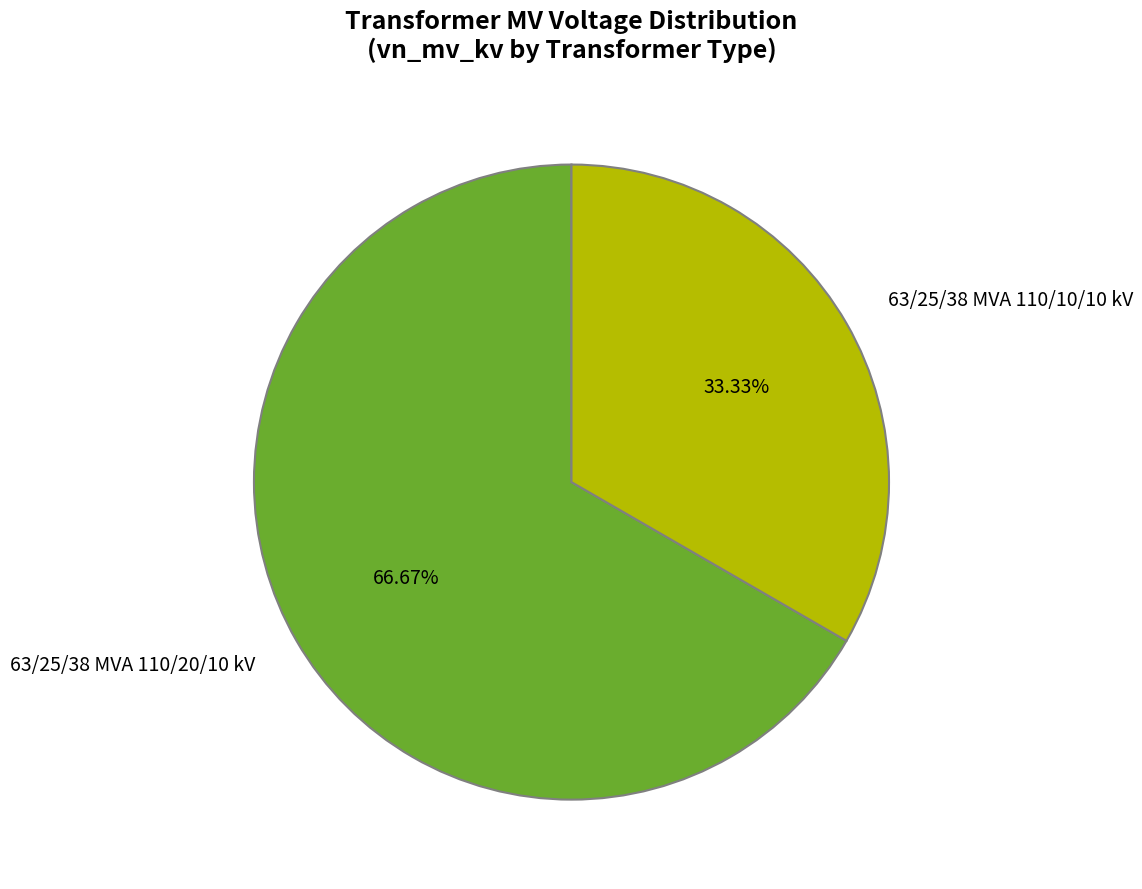

What percentage is the 63/25/38 MVA 110/10/10 kV slice, to the nearest percent?

33%